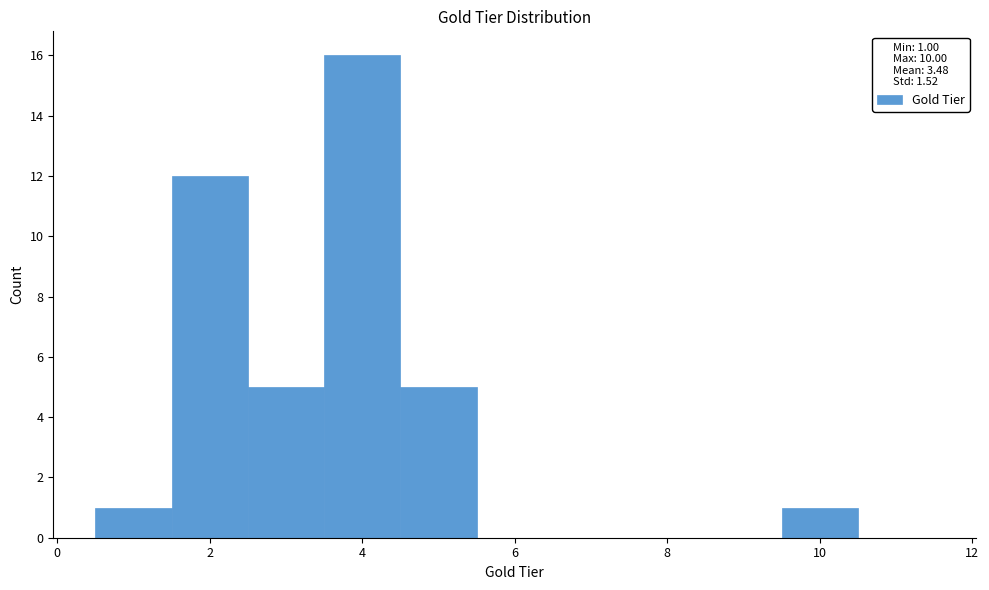

Which range on the x-axis has the tallest bar?

3.5 to 4.5